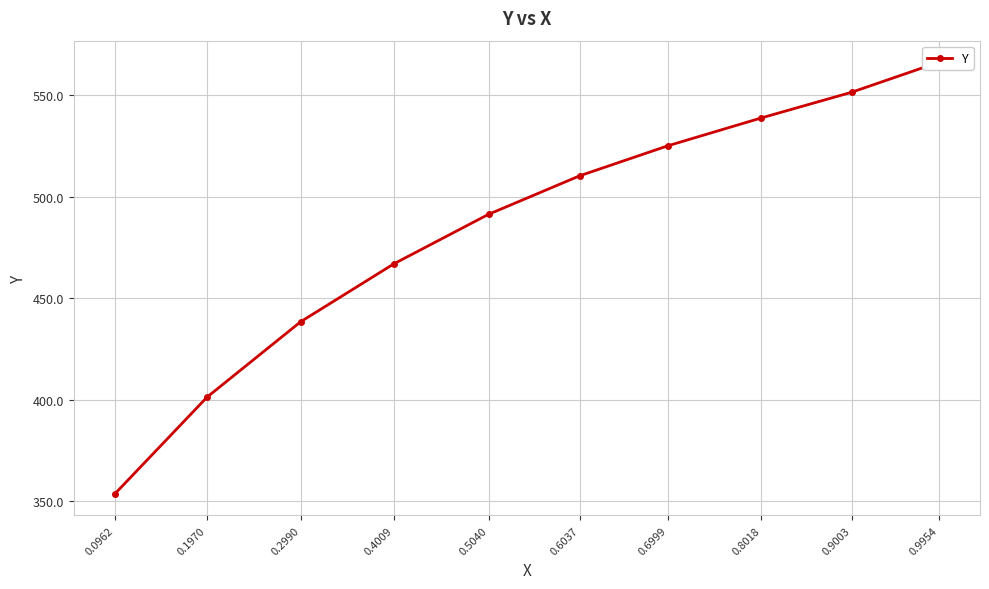

How many values are below 510?

5